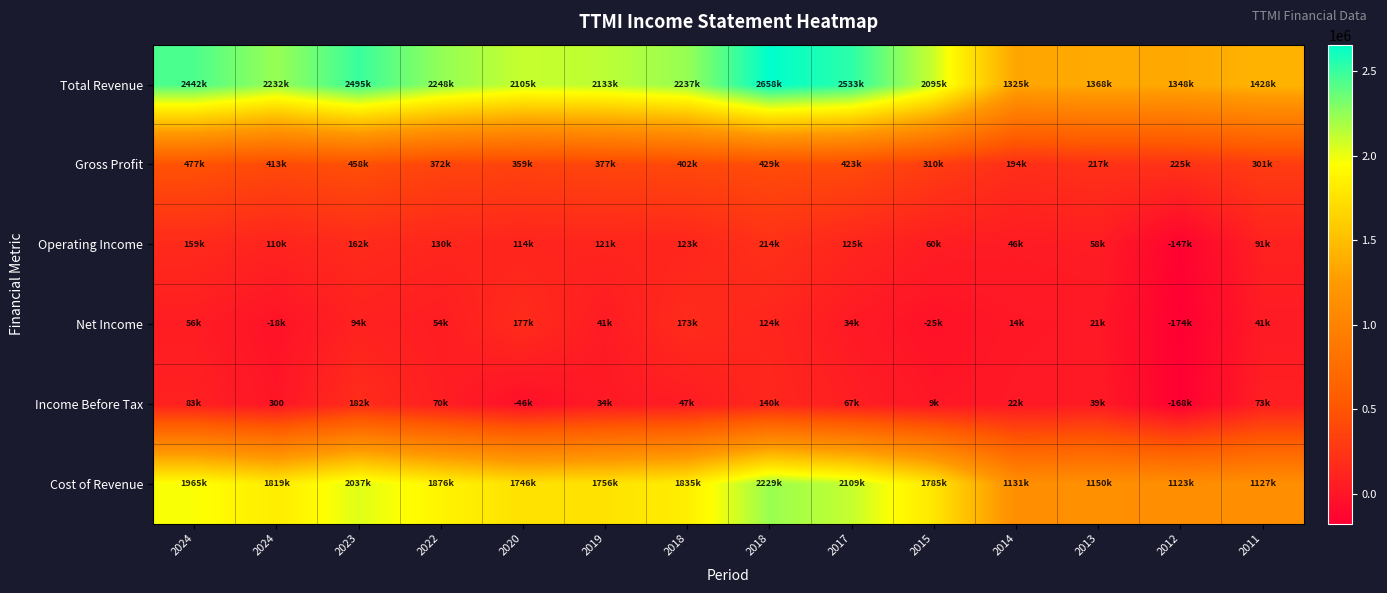

Which has a higher value, 2018 or 2024?

2018